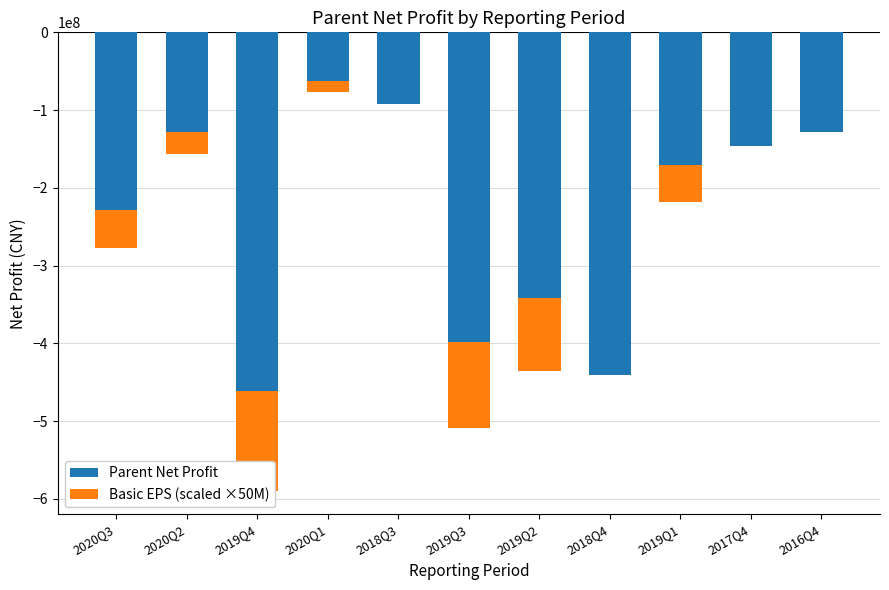

Is the value of Parent Net Profit at 2019Q1 greater than the value of Basic EPS (scaled ×50M) at 2020Q2?

No